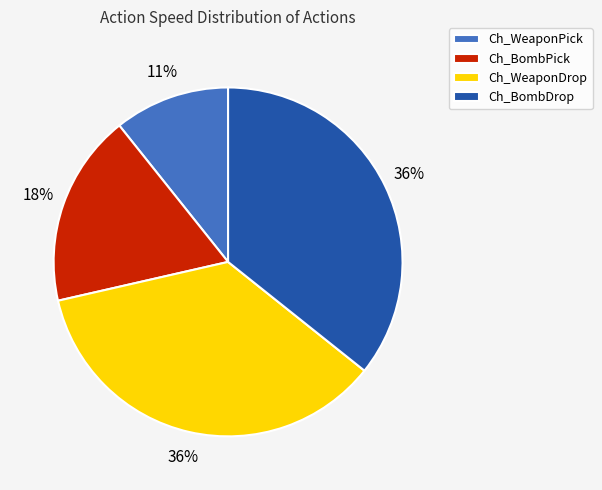

Combined, do Ch_WeaponDrop and Ch_BombPick account for over 50%?

Yes